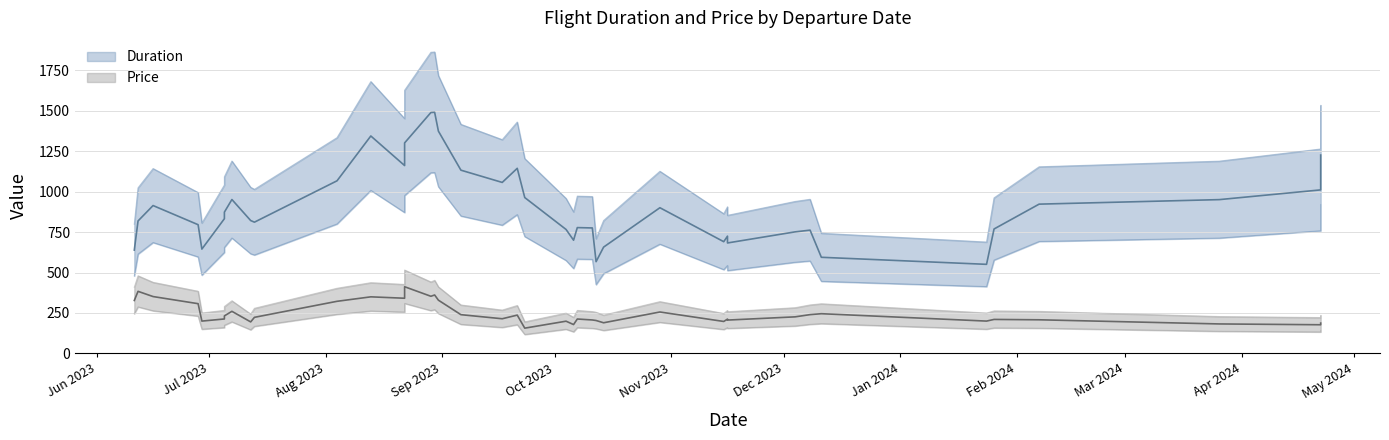

Between 2023-09-23 and 2023-10-07, which is larger?

2023-09-23